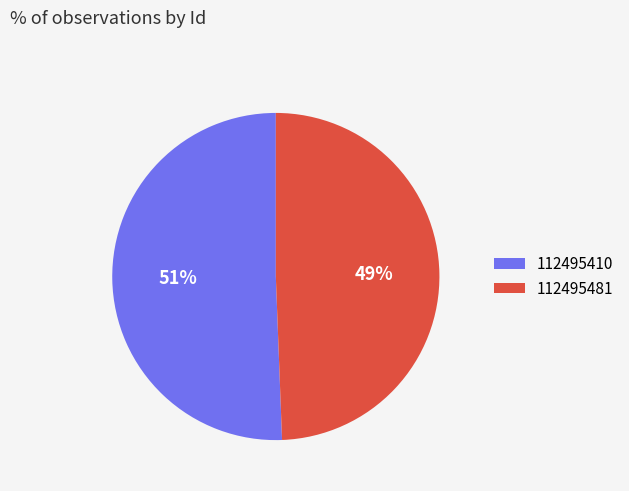

Count the number of slices in the pie.

2